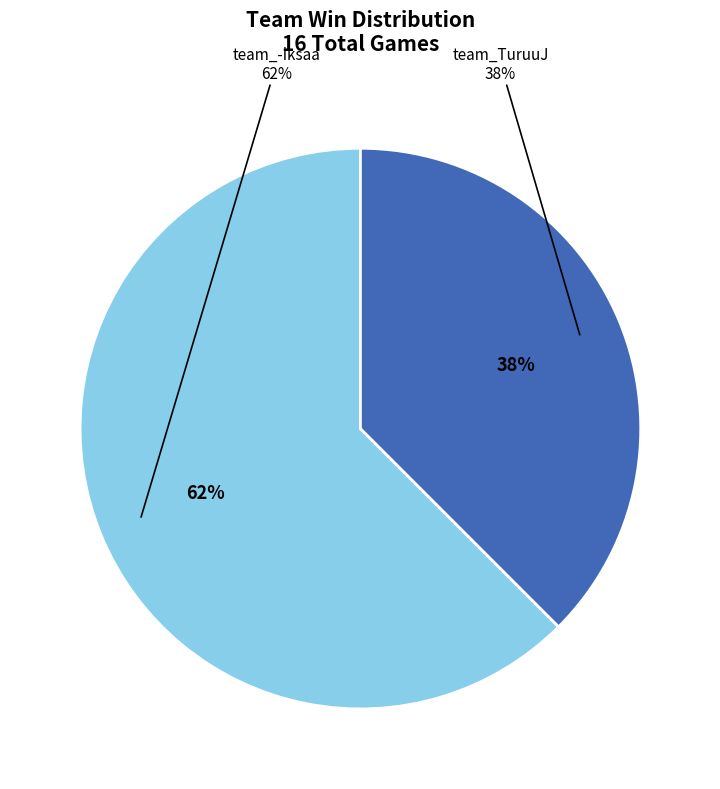

The team_-iksaa slice represents 62% of the pie. True or false?

True